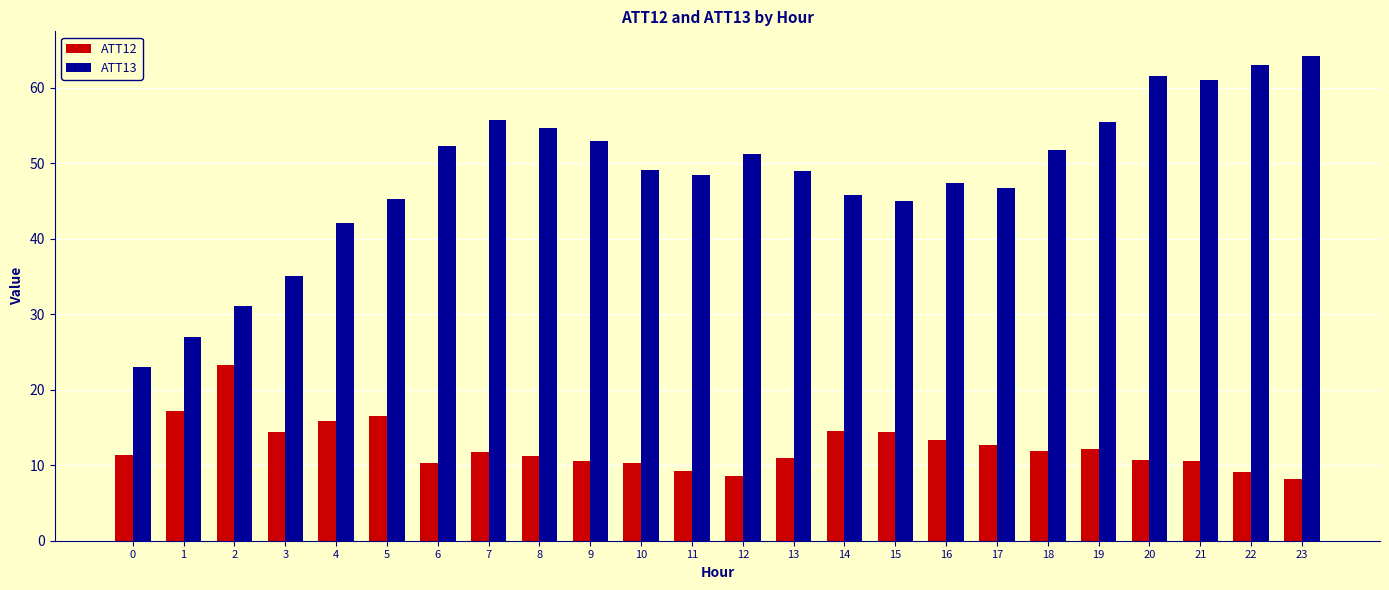

Which series has the largest range (max minus min)?

ATT13